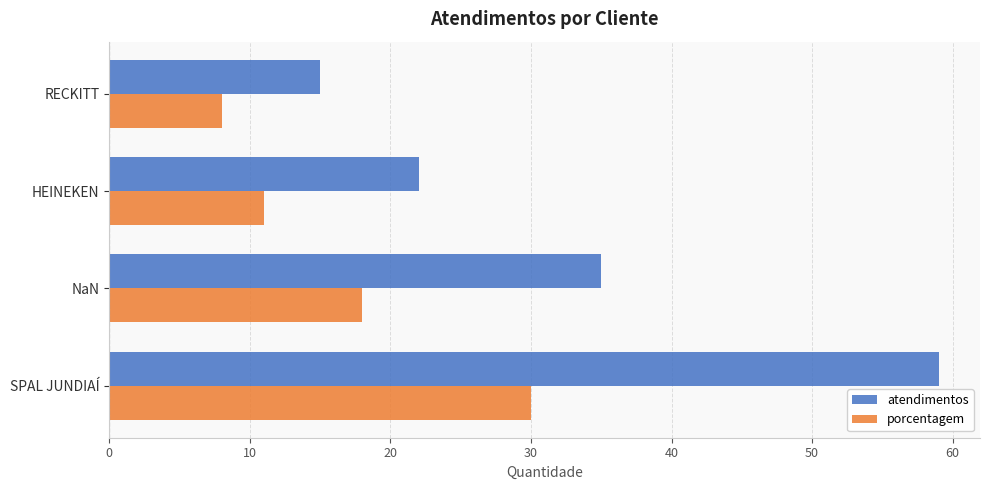

Rank the series by their average value, from lowest to highest.

porcentagem, atendimentos